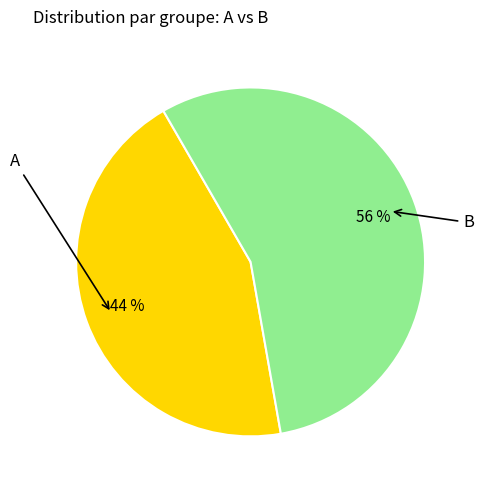

Count the number of slices in the pie.

2